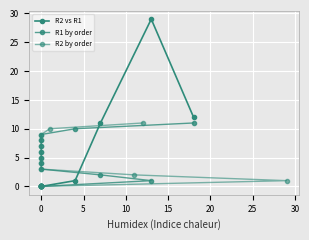

What are all the series names shown in the legend?

R2 vs R1, R1 by order, R2 by order